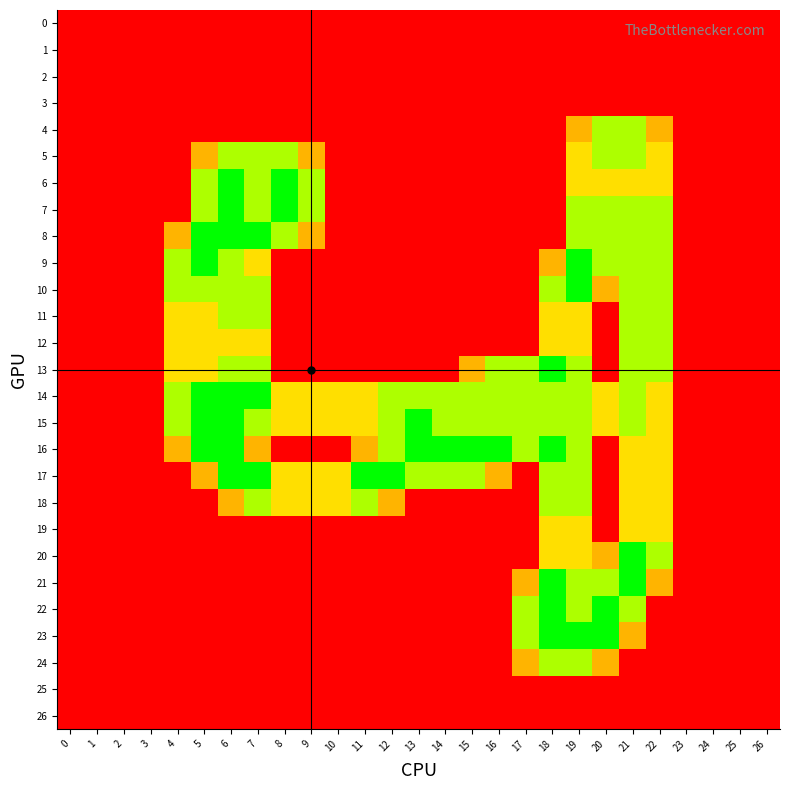

At how many categories does at least one series exceed 1?

18